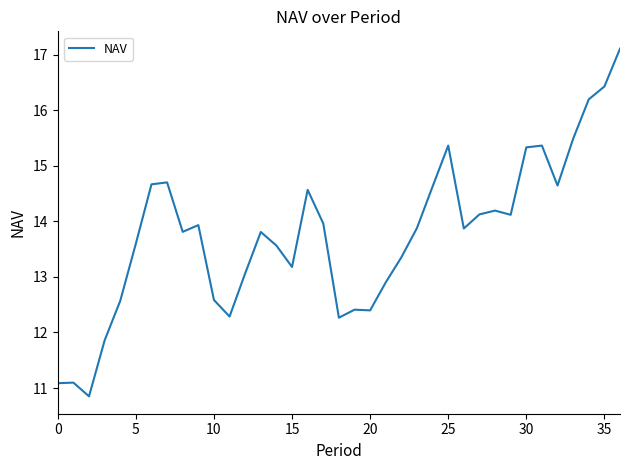

What is the difference between the maximum and minimum values?

6.3